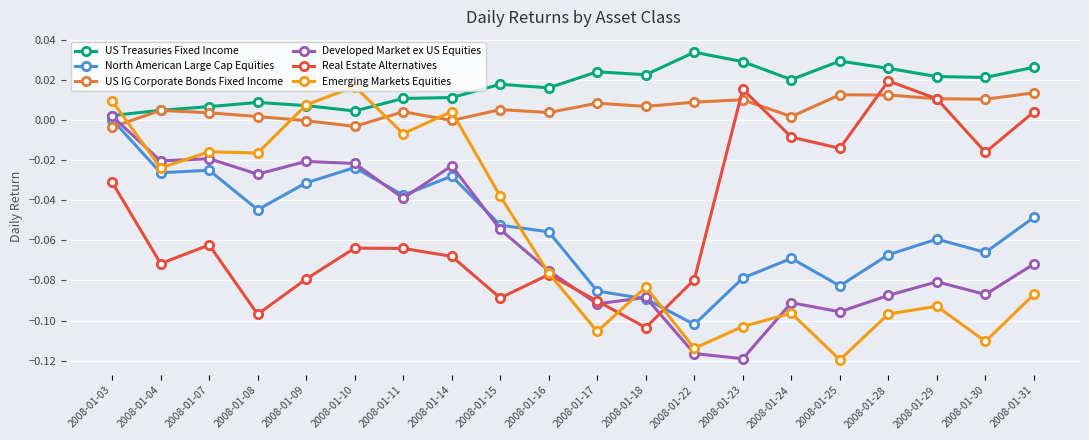

The US Treasuries Fixed Income series shows 0.0 at 2008-01-17. True or false?

True